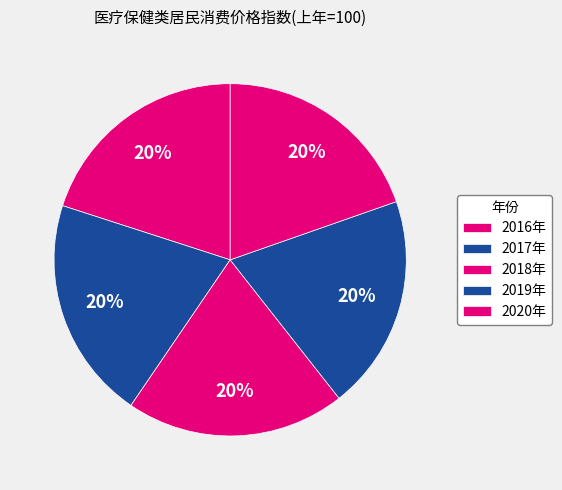

Does any single category account for the majority?

No